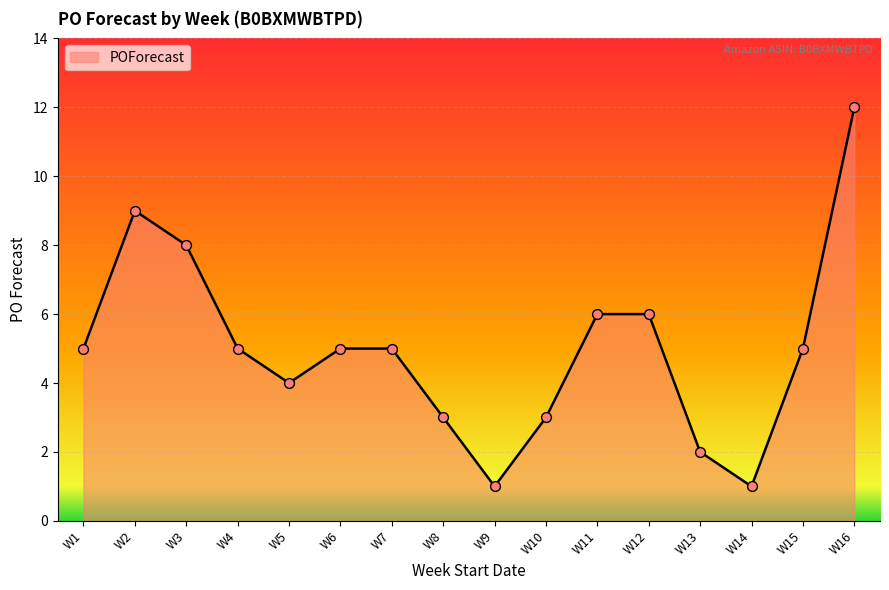

Which has a higher value, W2 or W8?

W2